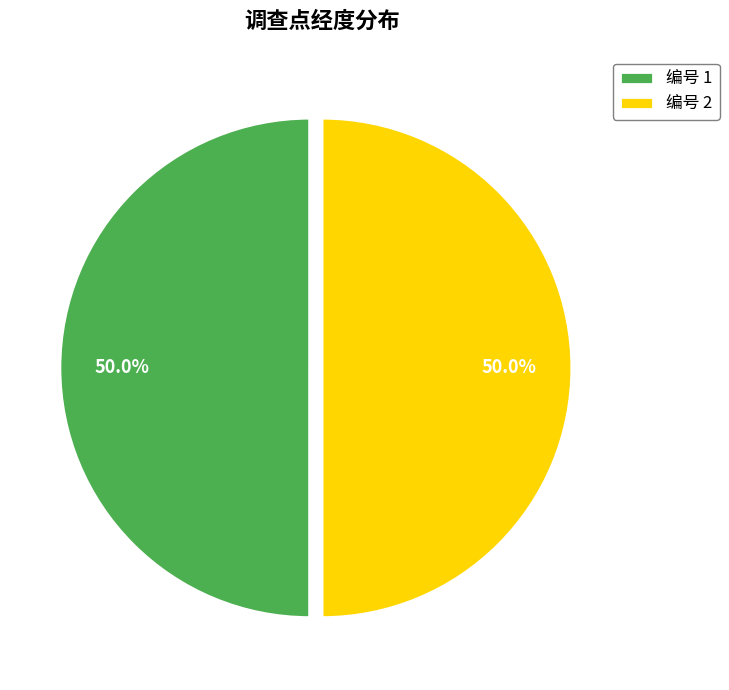

How many slices are in this pie chart?

2